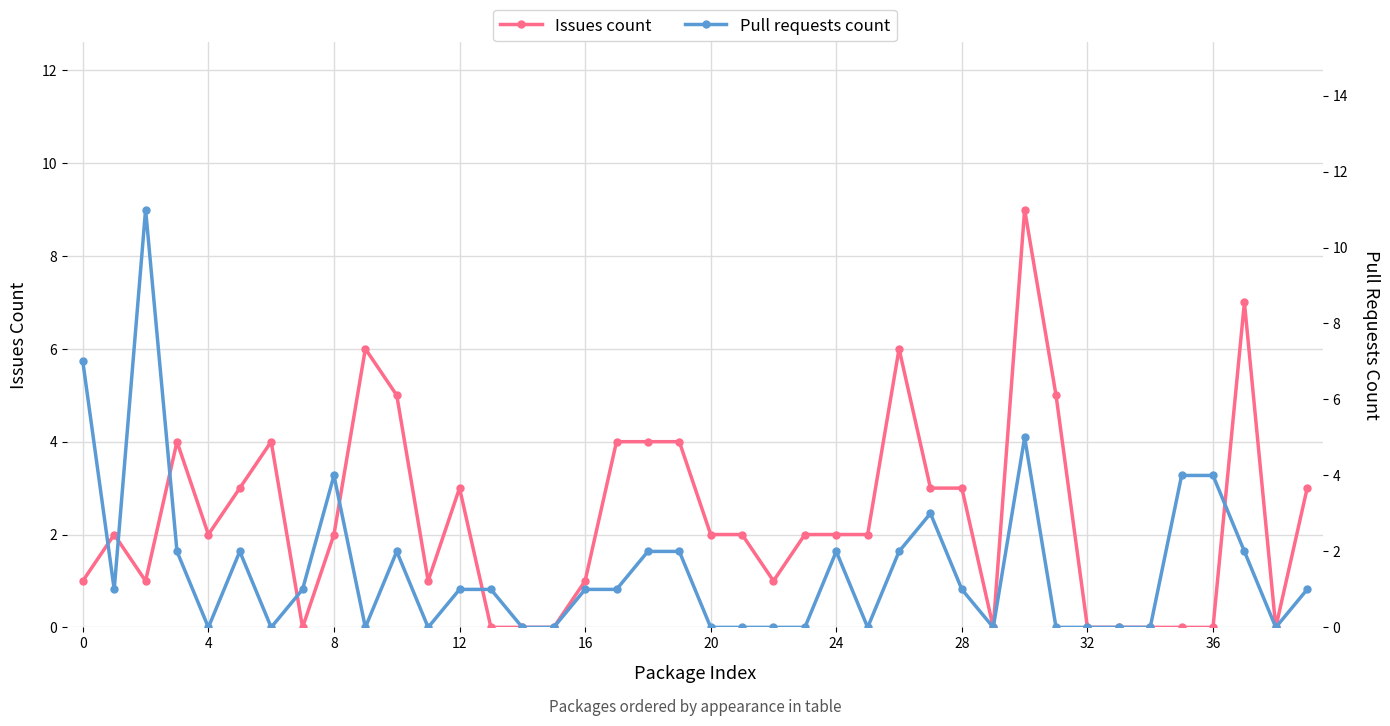

What is the average value of the Pull requests count series?

2